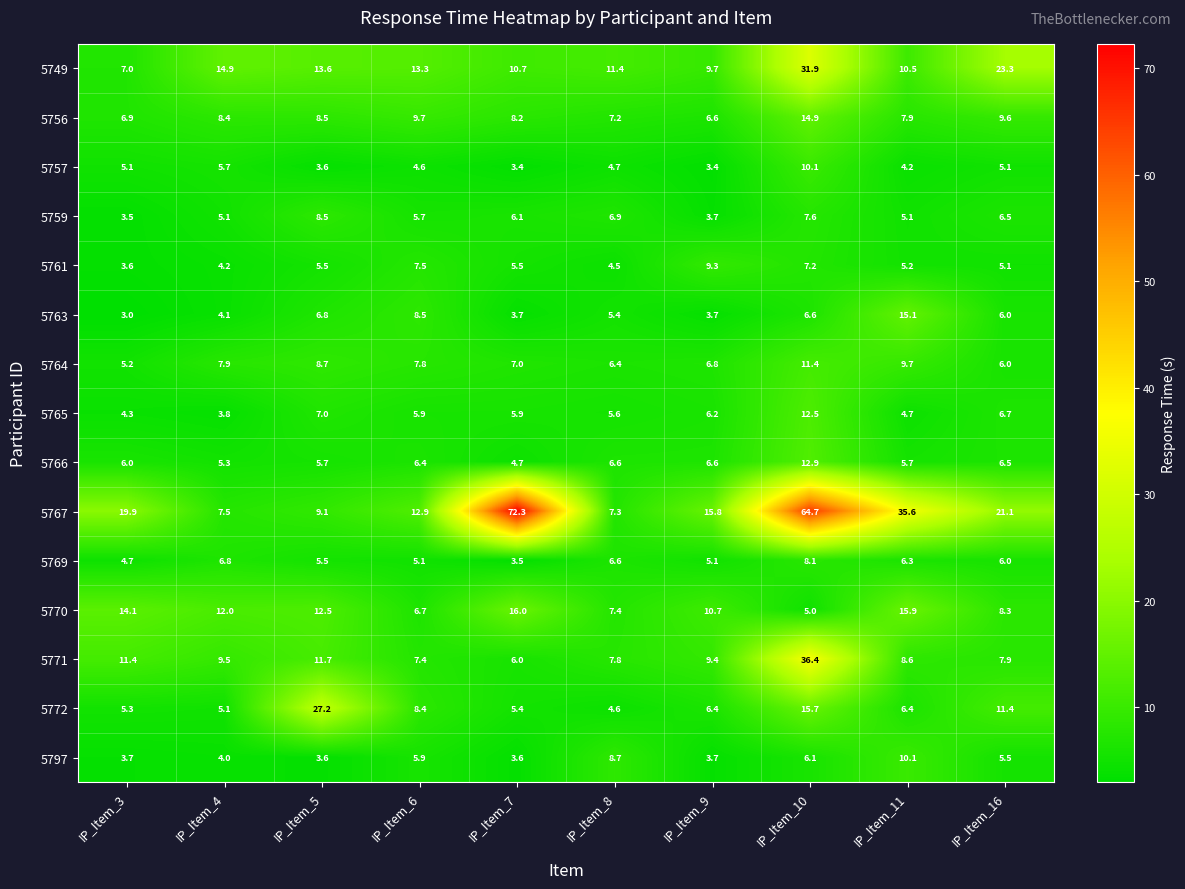

Which series has the largest range (max minus min)?

5767